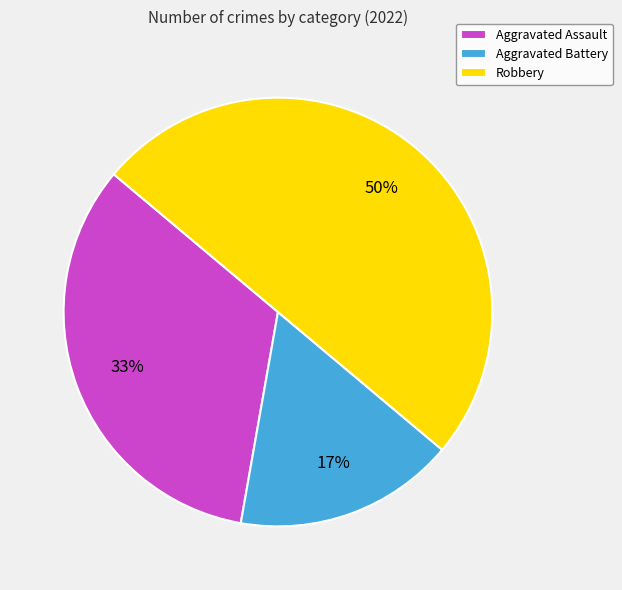

How many segments does this pie chart have?

3